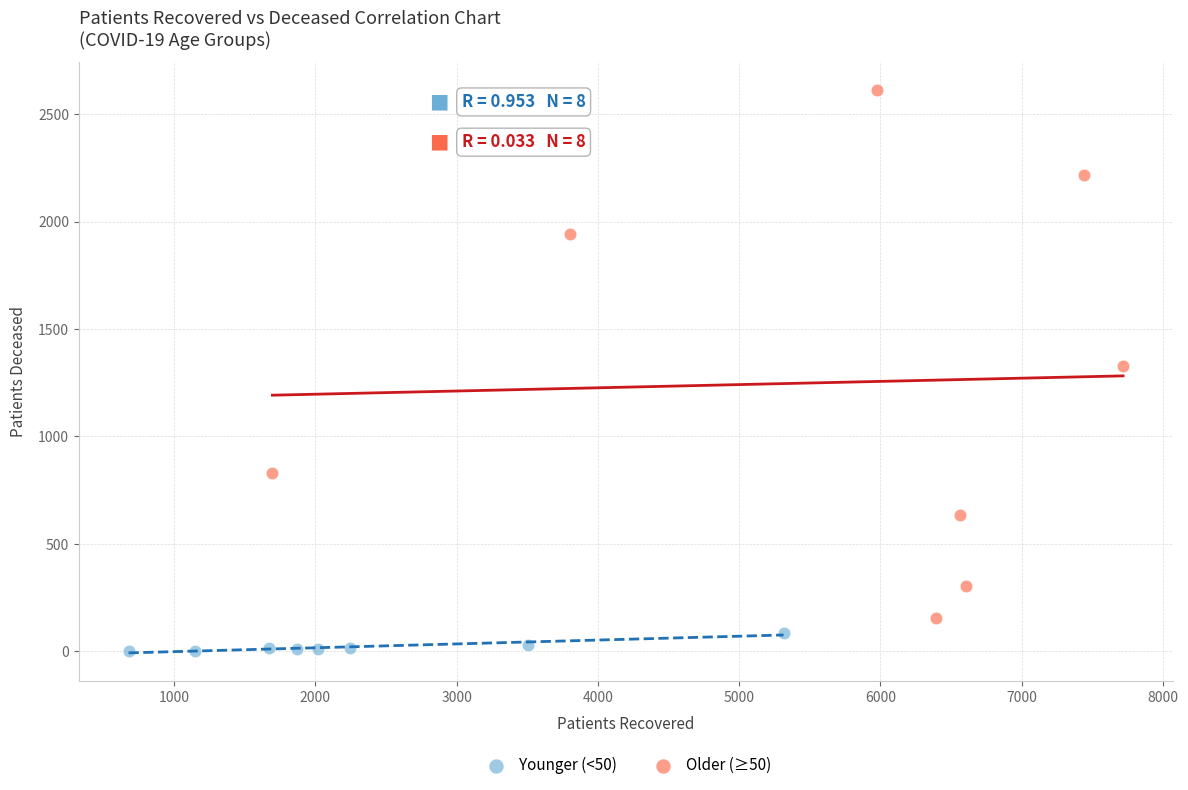

Which series reaches the maximum Y coordinate?

Older (≥50)